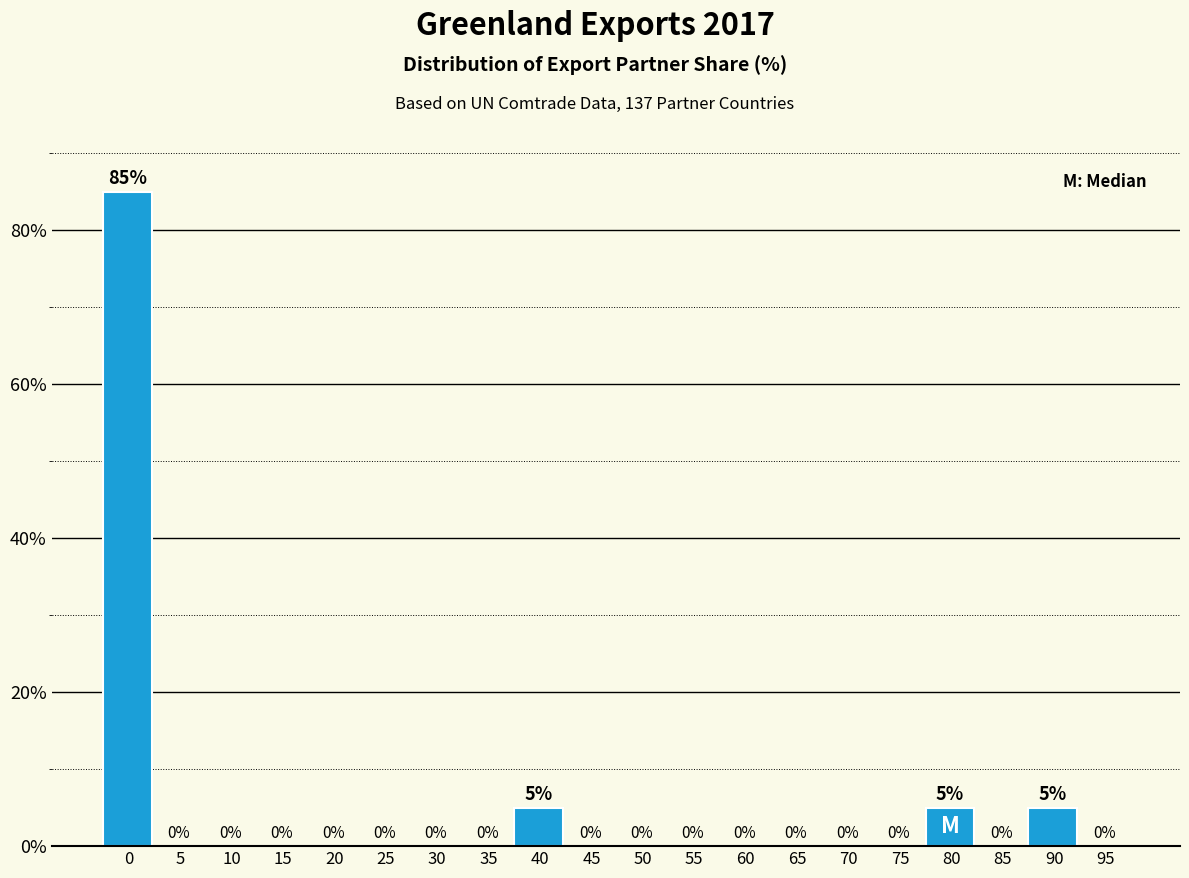

Reading left to right, extract all data points from this chart.

0=85	5=0	10=0	15=0	20=0	25=0	30=0	35=0	40=5	45=0	50=0	55=0	60=0	65=0	70=0	75=0	80=5	85=0	90=5	95=0